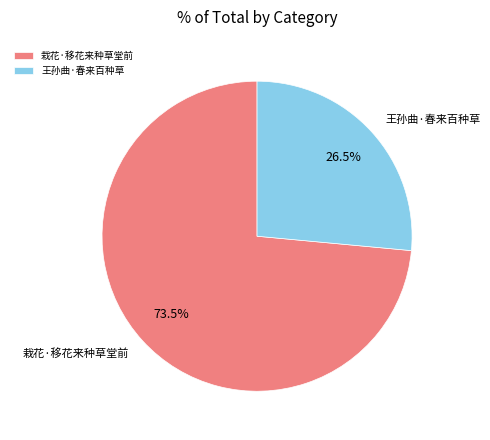

Approximately how many times larger is the value at 王孙曲·春来百种草 compared to 栽花·移花来种草堂前?

0.4